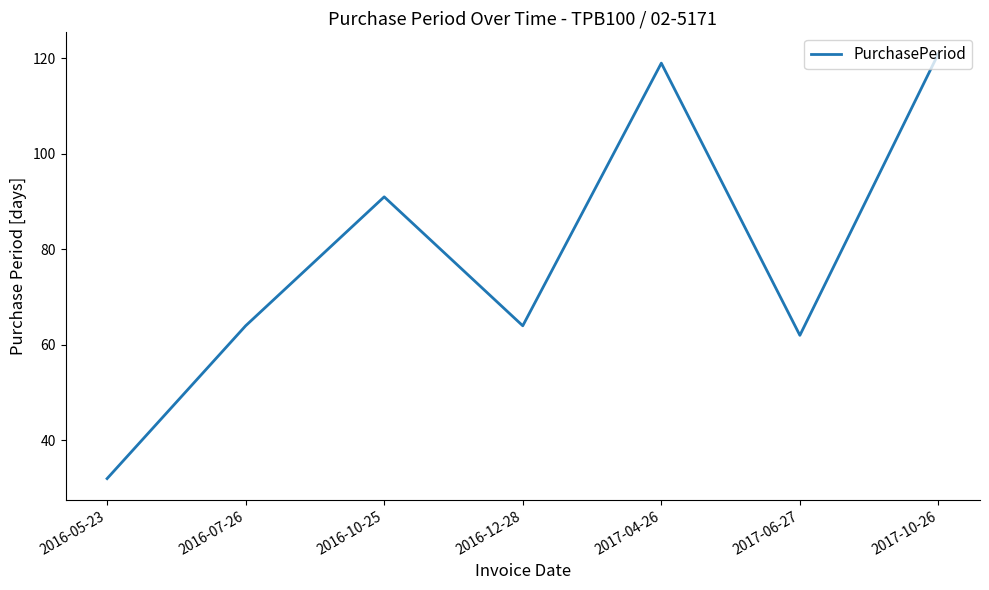

At which category does the chart reach its minimum across all series?

2016-05-23